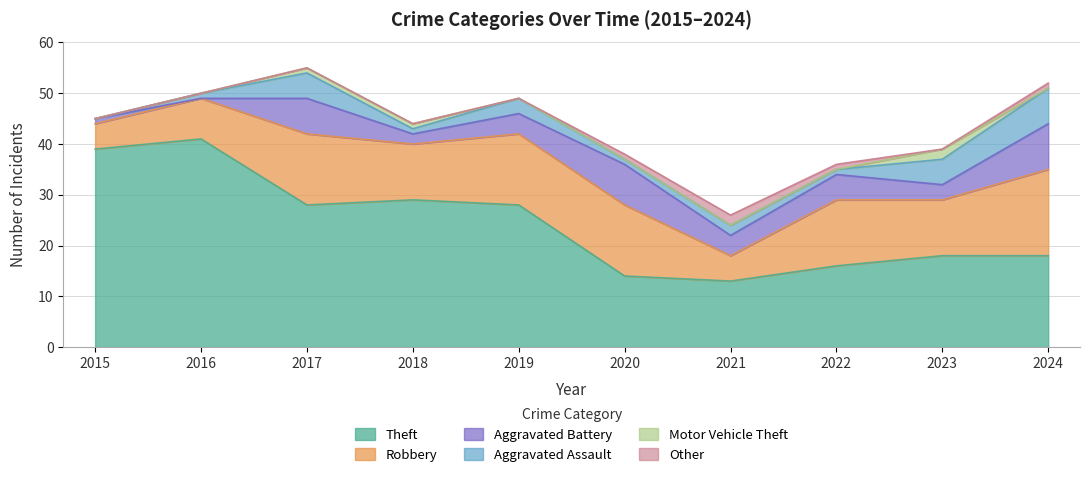

Reading left to right, list all the values displayed in this chart.

Theft: 2015=39	2016=41	2017=28	2018=29	2019=28	2020=14	2021=13	2022=16	2023=18	2024=18
Robbery: 2015=5	2016=8	2017=14	2018=11	2019=14	2020=14	2021=5	2022=13	2023=11	2024=17
Aggravated Battery: 2015=1	2016=0	2017=7	2018=2	2019=4	2020=8	2021=4	2022=5	2023=3	2024=9
Aggravated Assault: 2015=0	2016=1	2017=5	2018=1	2019=3	2020=1	2021=2	2022=1	2023=5	2024=7
Motor Vehicle Theft: 2015=0	2016=0	2017=1	2018=1	2019=0	2020=0	2021=0	2022=0	2023=2	2024=0
Other: 2015=0	2016=0	2017=0	2018=0	2019=0	2020=1	2021=2	2022=1	2023=0	2024=1